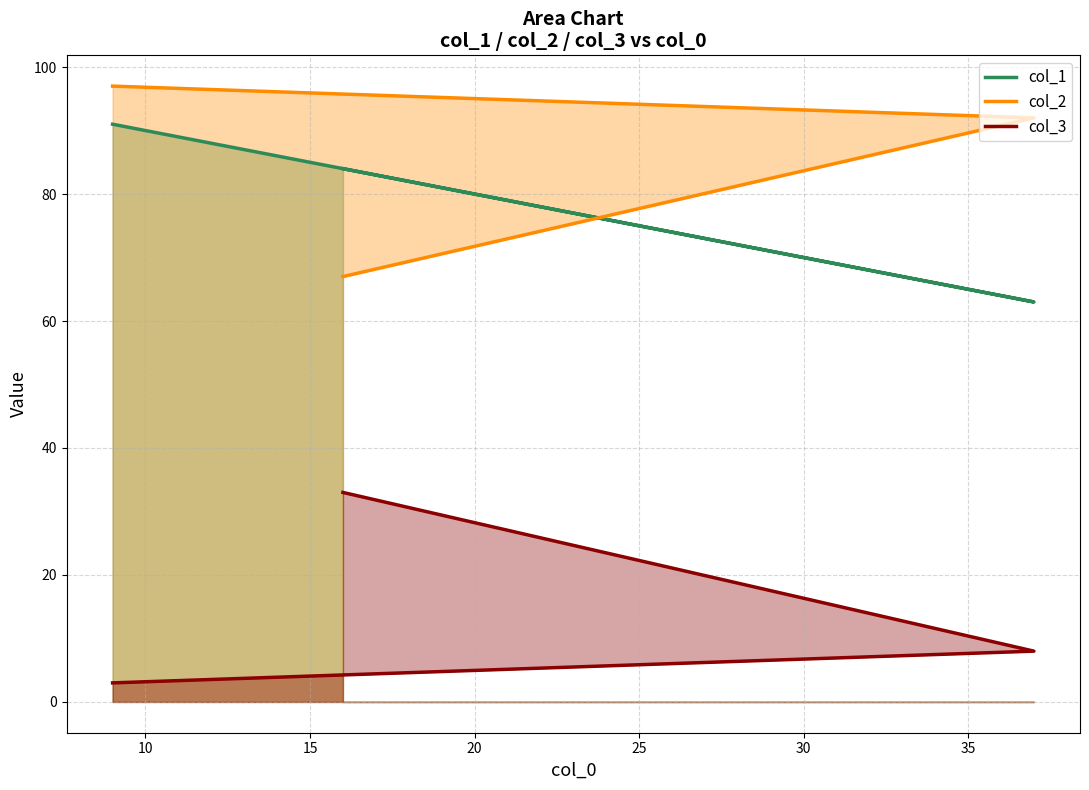

Does the chart display data point markers on the line(s)?

No